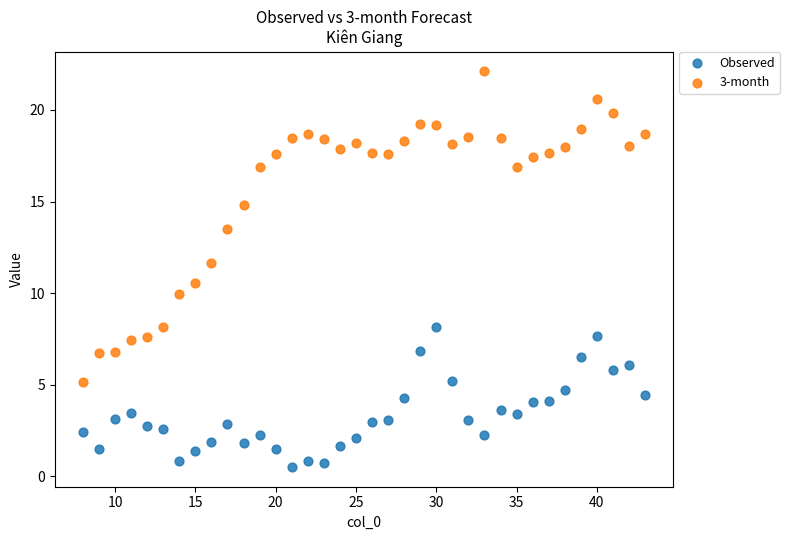

Which series contains the lowest Y value?

Observed